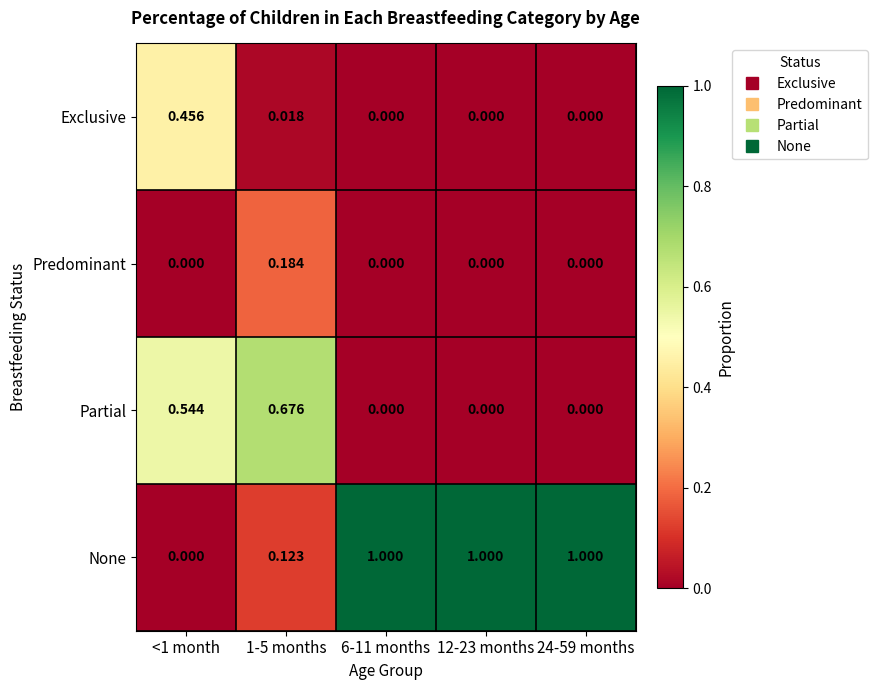

Between <1 month and 24-59 months, which series saw the biggest shift?

None